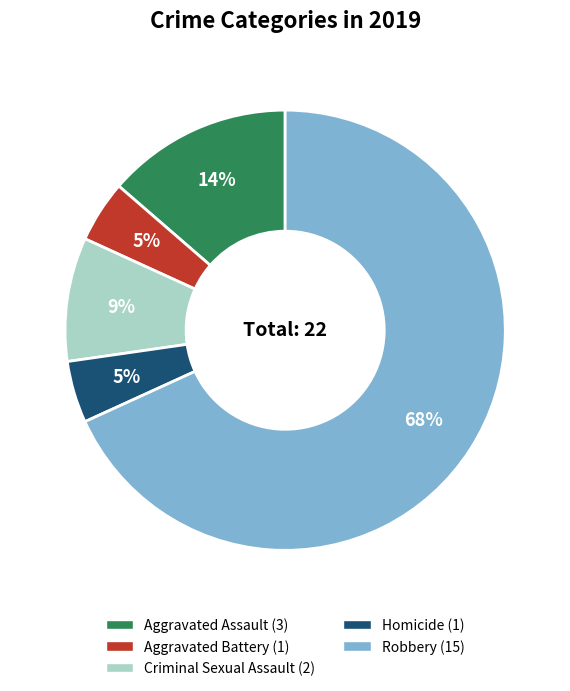

To the nearest percent, what is the difference between the Aggravated Assault and Homicide slice percentages?

9%